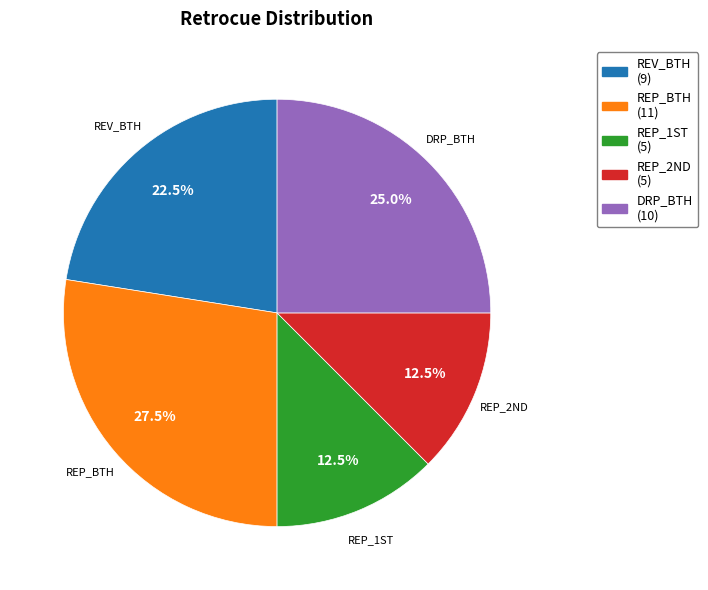

To the nearest percent, what is the difference between the REP_BTH and REP_2ND slice percentages?

15%